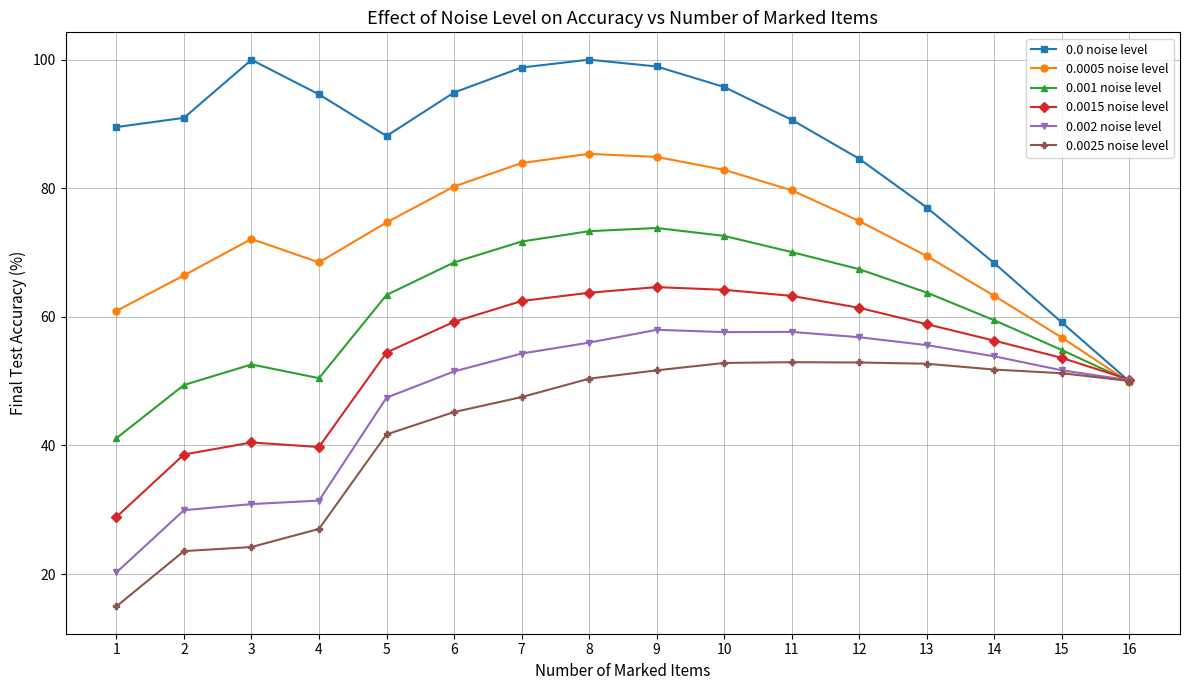

Is it true that 0.0 noise level equals 44.9 at 9?

False